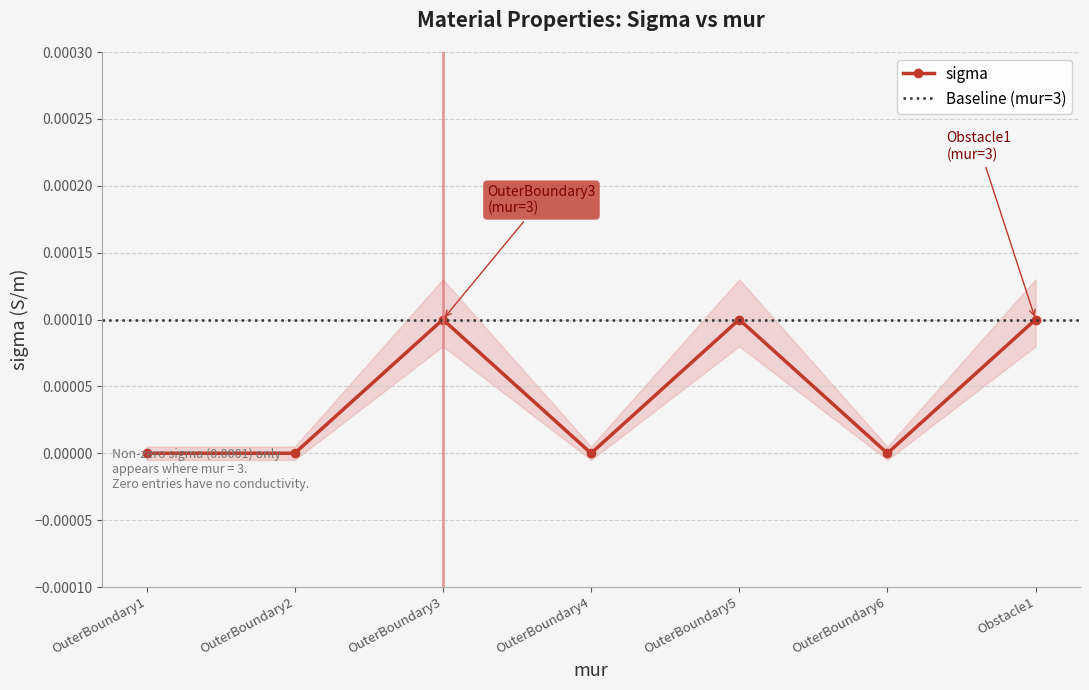

Where is the first local maximum?

OuterBoundary3